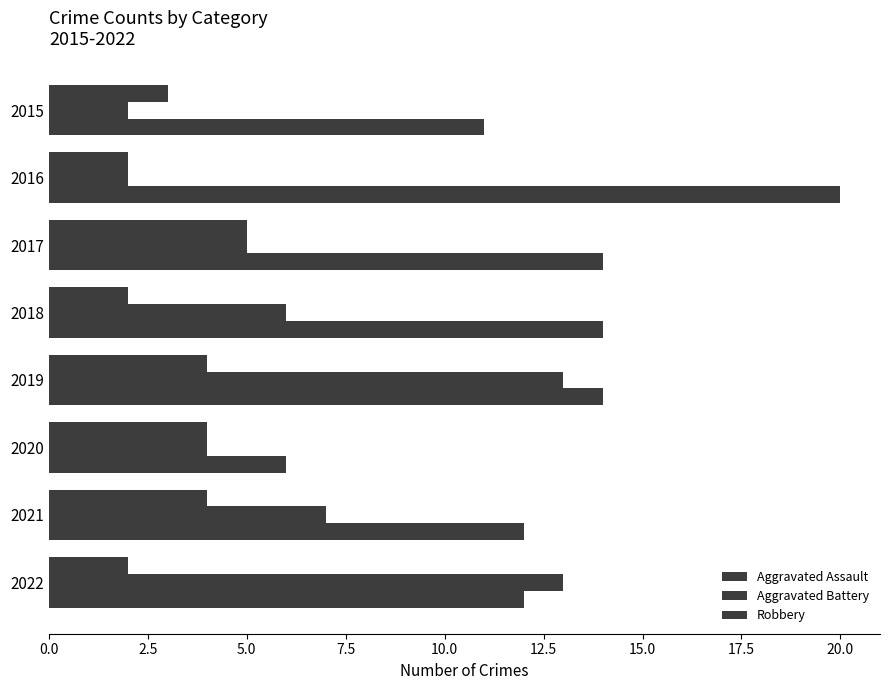

Count the number of data series in this chart.

3